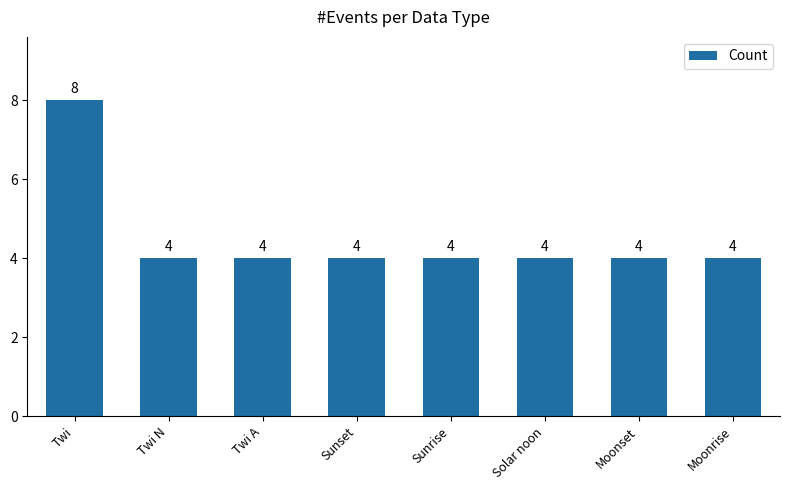

How many values are between 4 and 5?

7